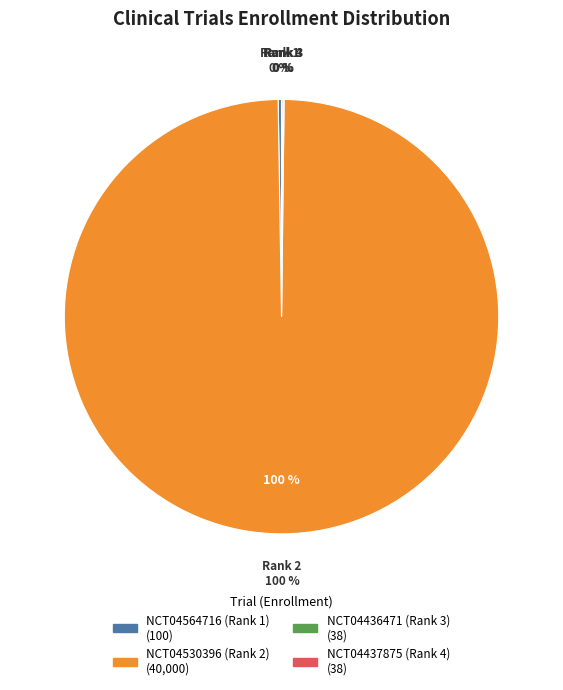

What is the total percentage of NCT04436471 (Rank 3) and NCT04530396 (Rank 2)?

99.7%